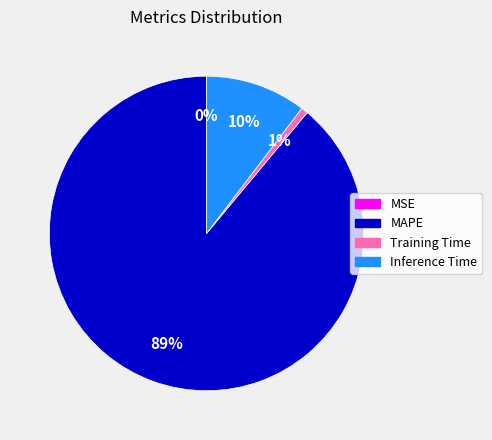

To the nearest percent, what portion does Training Time represent?

1%